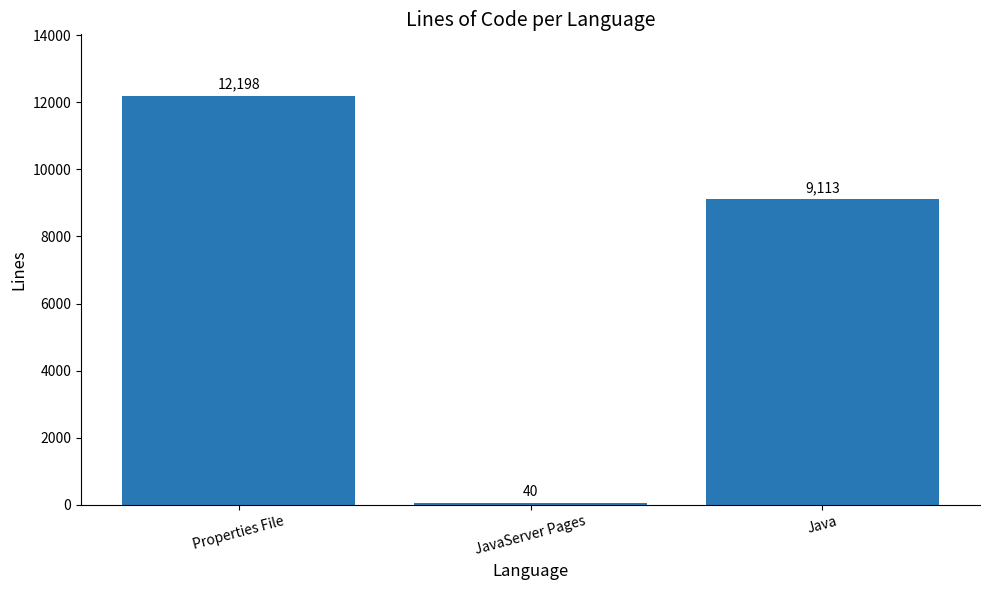

What is the sum of the values at Properties File and Java?

21311